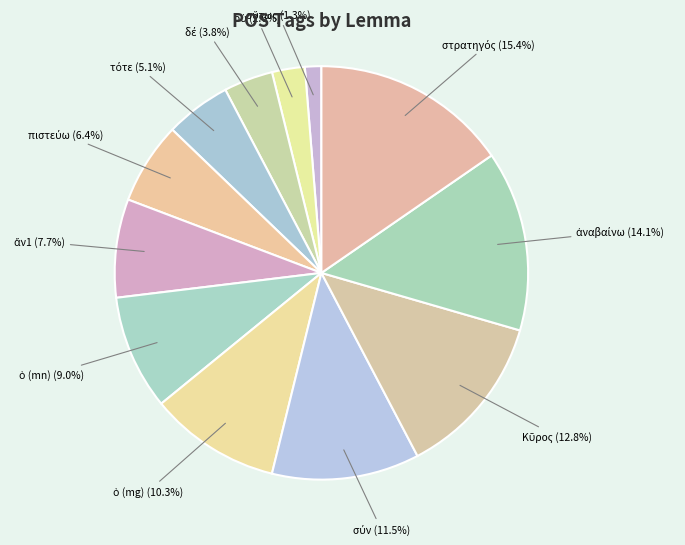

Count the number of slices in the pie.

12